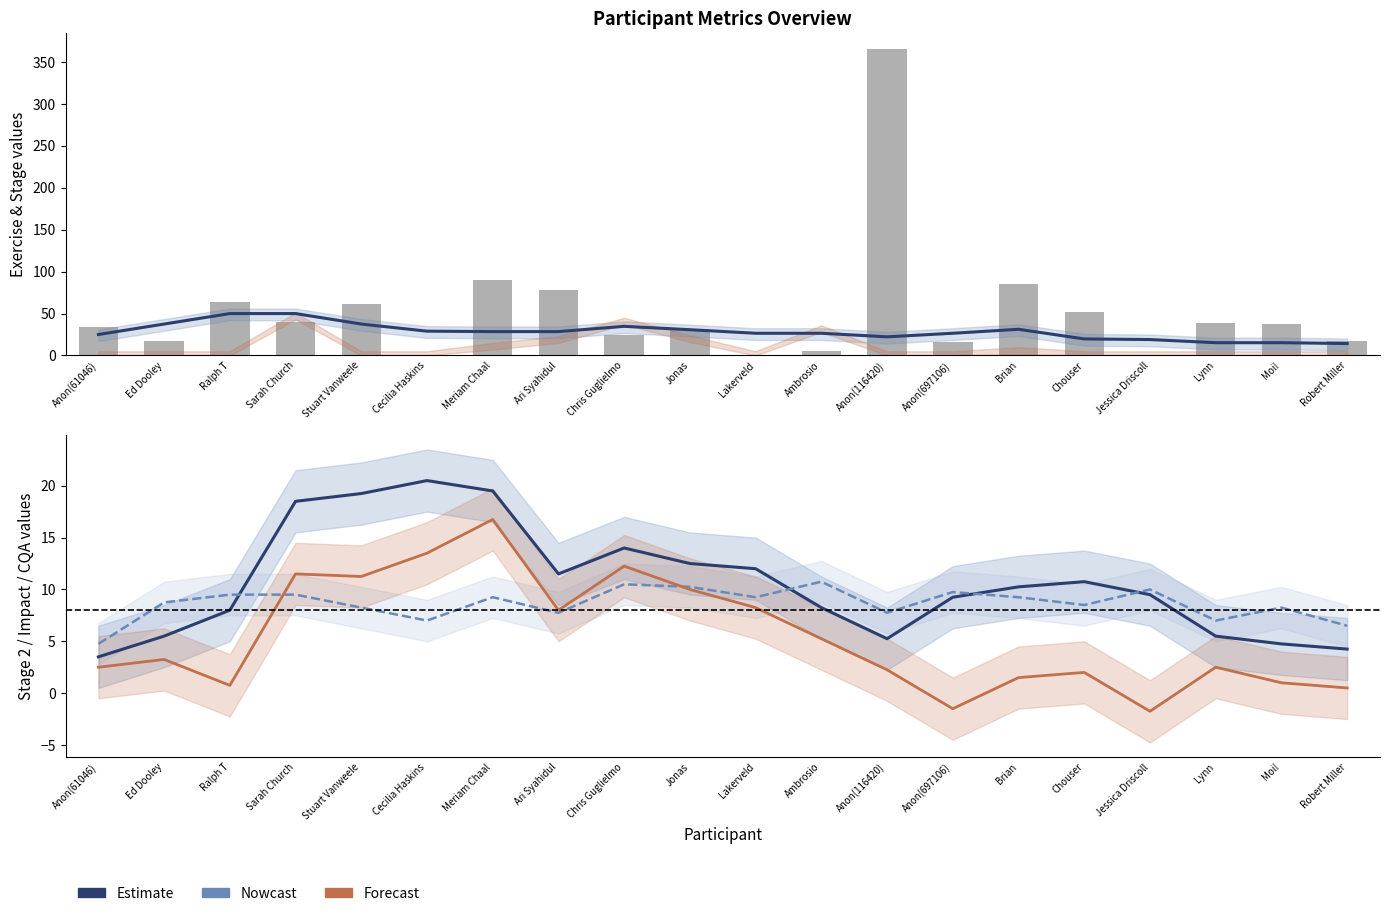

What is the sum of all #EX values?

1060.0